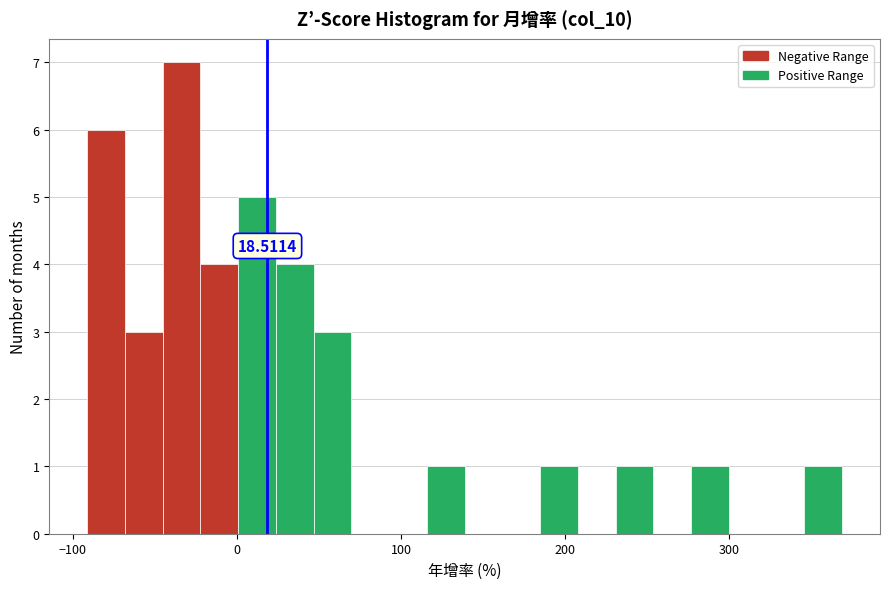

Read against the x-axis, roughly where is the centre of the tallest bar?

-30